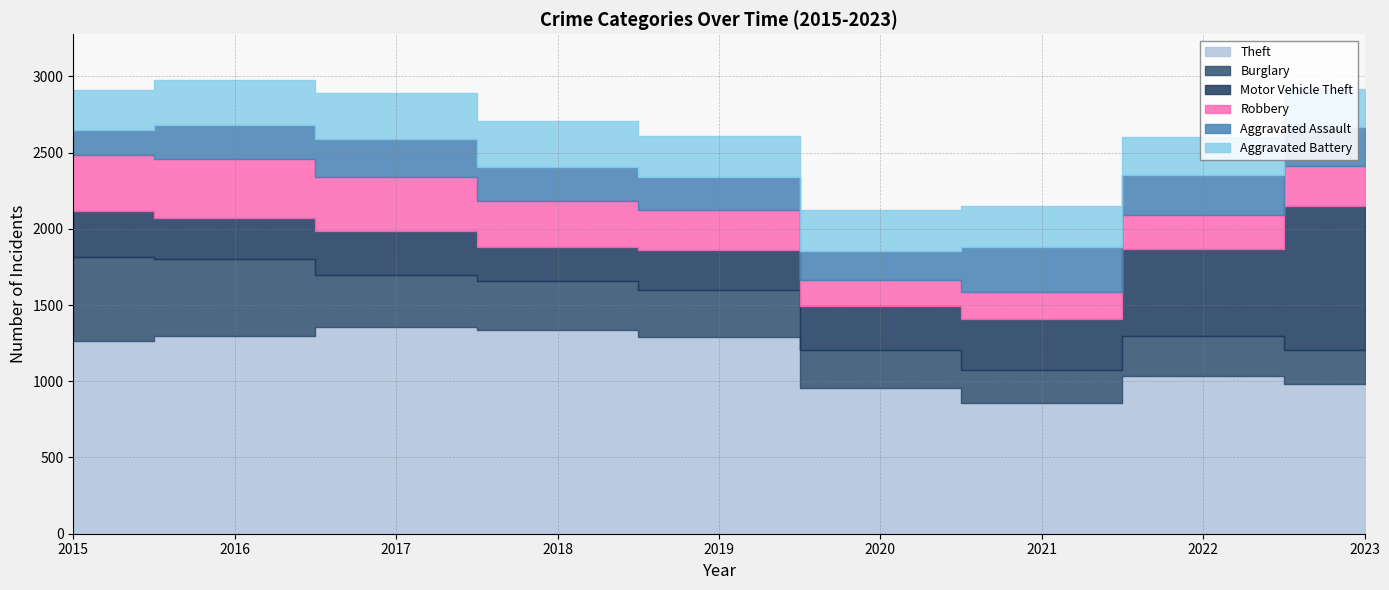

List the series in order of their peak value, lowest first.

Aggravated Assault, Aggravated Battery, Robbery, Burglary, Motor Vehicle Theft, Theft